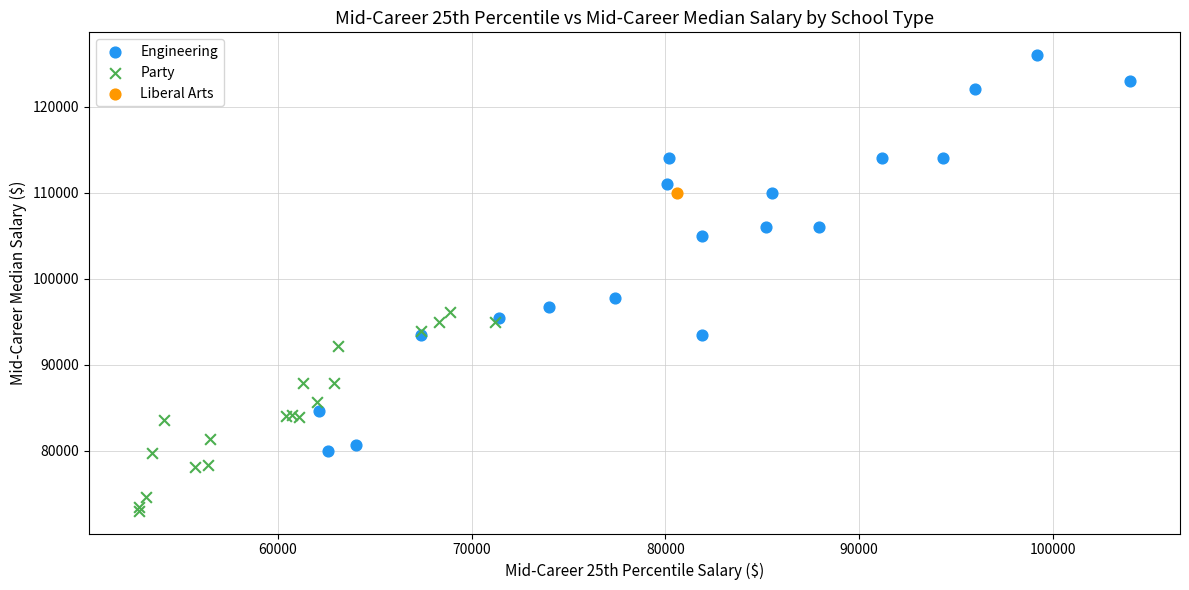

What are all the series names shown in the legend?

Engineering, Party, Liberal Arts